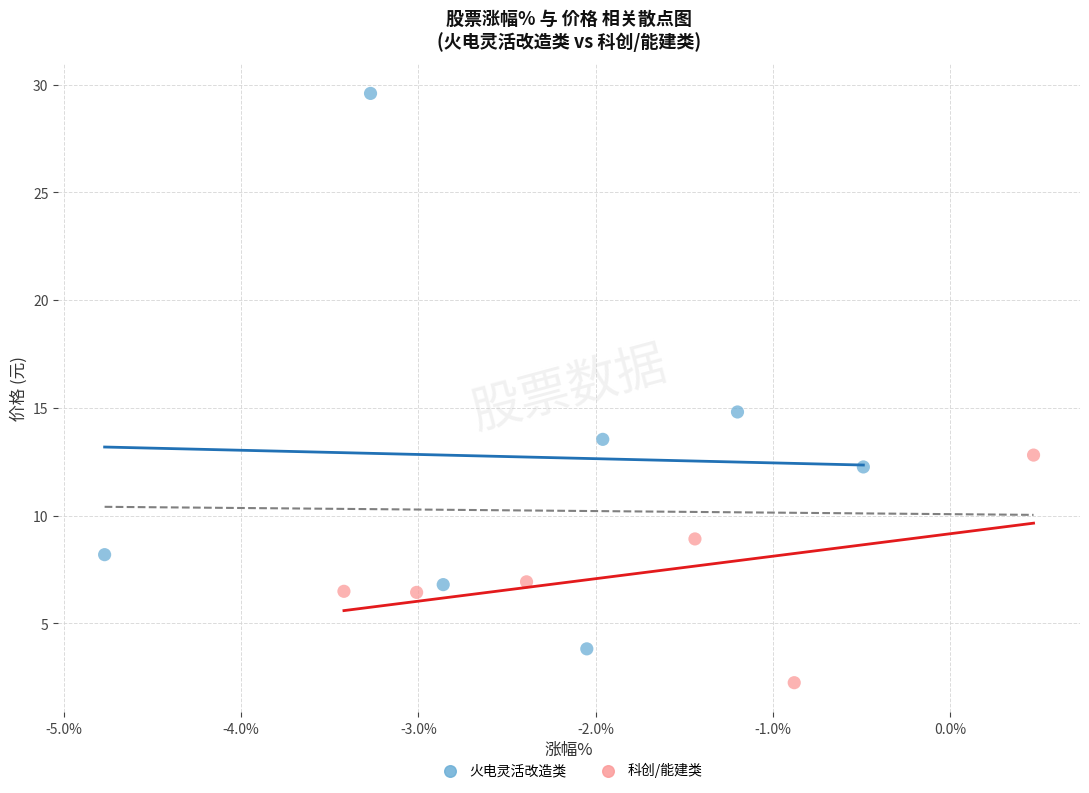

Which series has the largest Y range (max minus min)?

火电灵活改造类